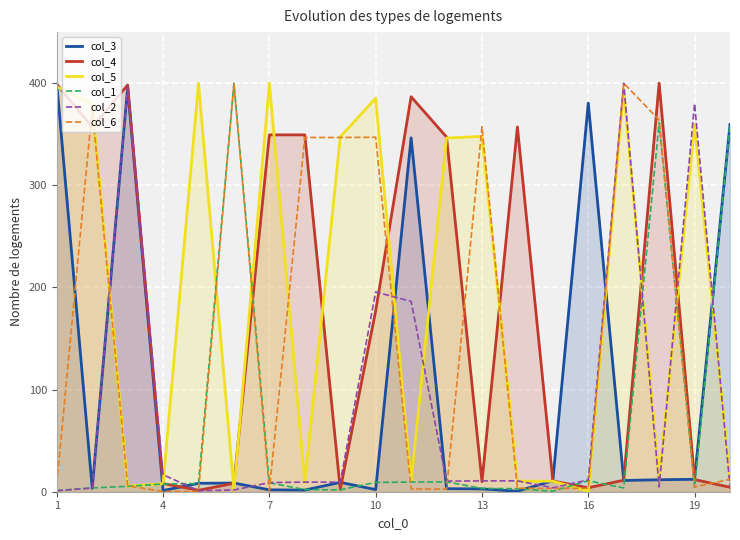

What is the difference between the maximum and minimum values in the col_6 series?

399.8